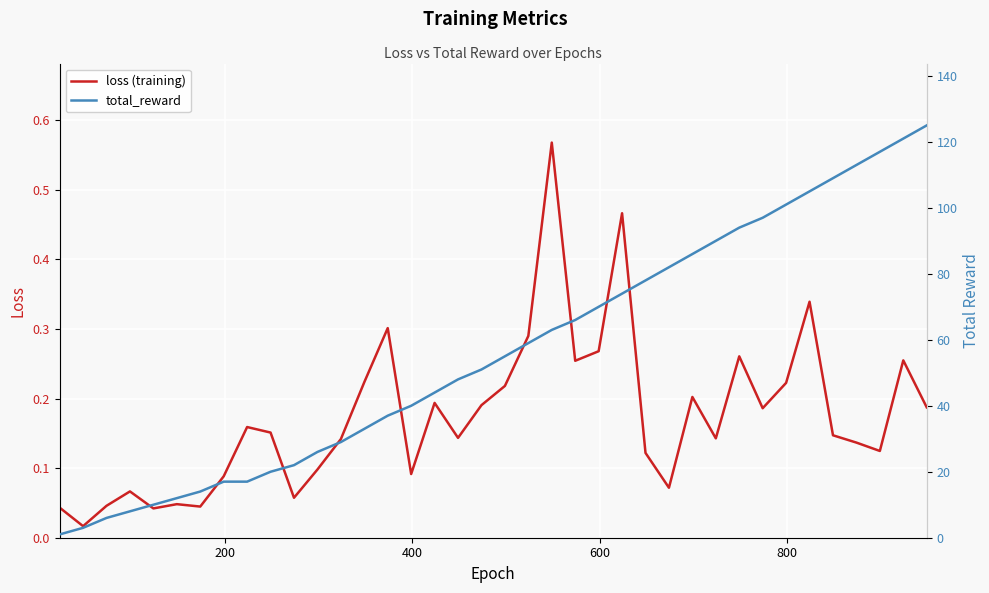

Is the value of total_reward at 28 greater than the value of loss (training) at 600?

Yes